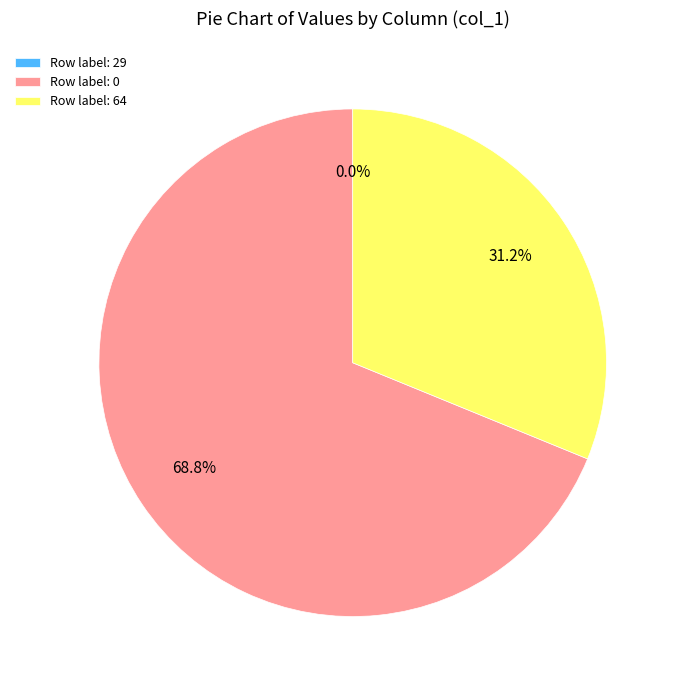

Which slice is the smallest?

29